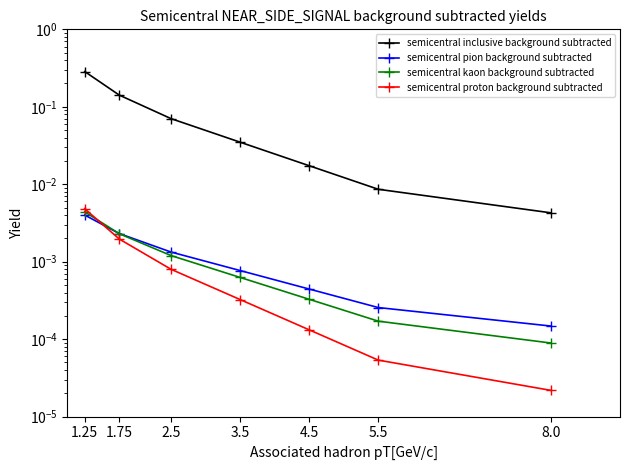

Rank the categories by semicentral kaon background subtracted value from lowest to highest.

8.0, 5.5, 4.5, 3.5, 2.5, 1.75, 1.25